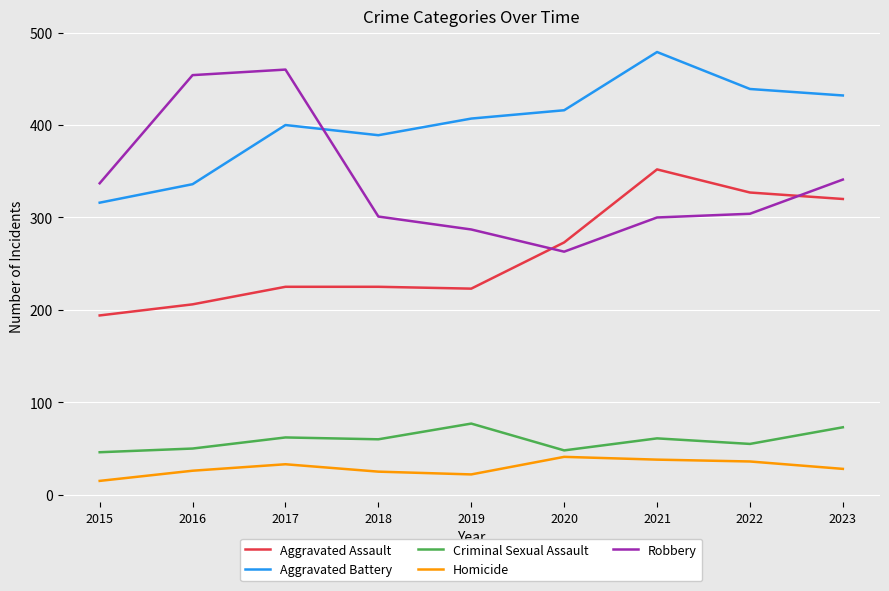

At 2022, list the series in order from smallest to largest.

Homicide, Criminal Sexual Assault, Robbery, Aggravated Assault, Aggravated Battery